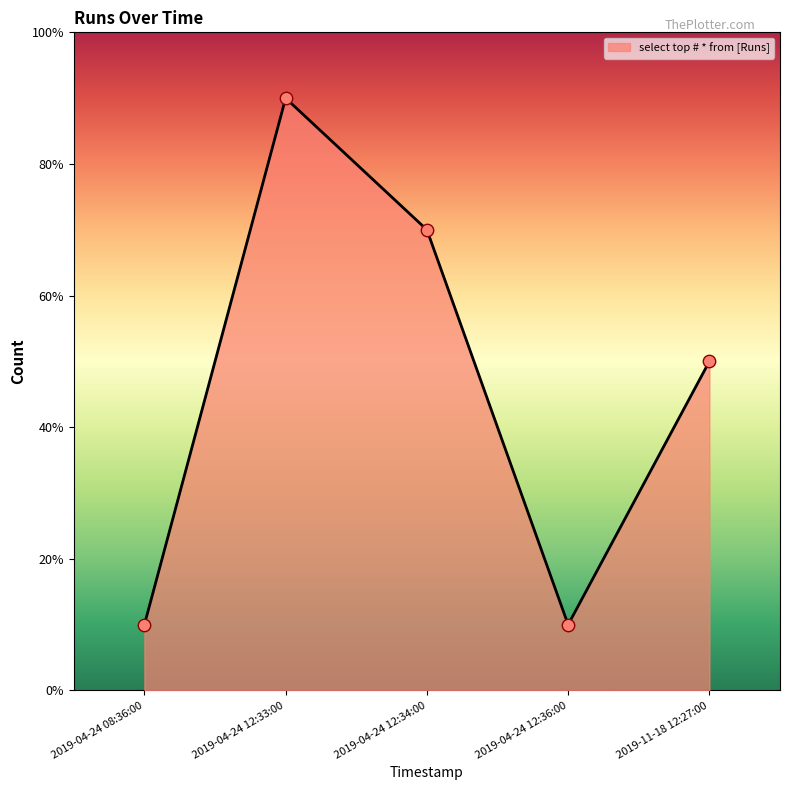

Does the chart have visible grid lines?

No